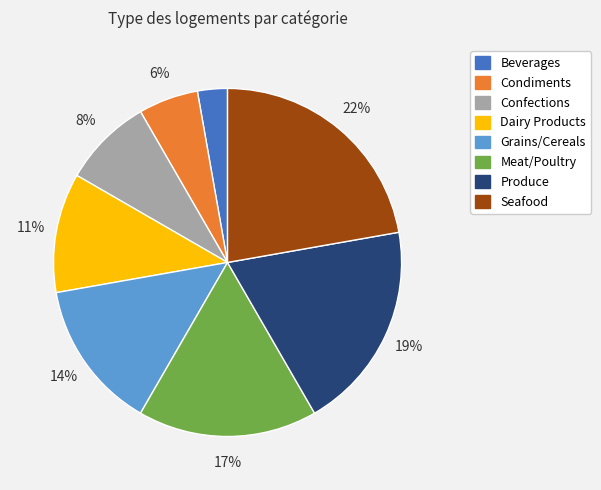

To the nearest percent, what is the difference between the largest and smallest slice percentages?

19%